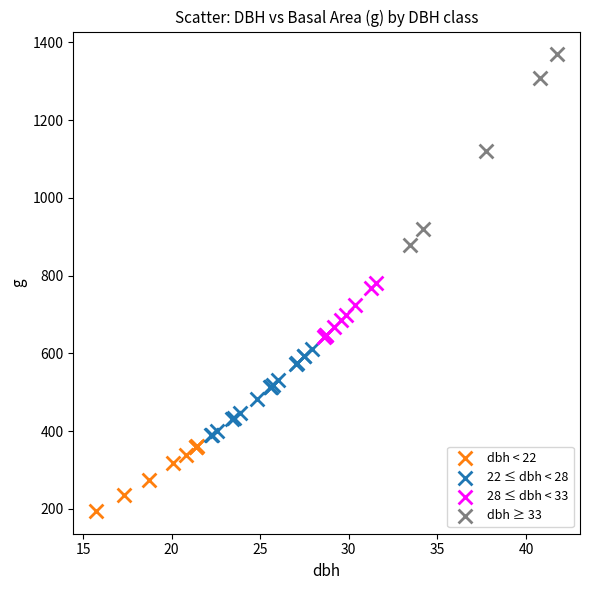

What are all the series names shown in the legend?

dbh < 22, 22 ≤ dbh < 28, 28 ≤ dbh < 33, dbh ≥ 33